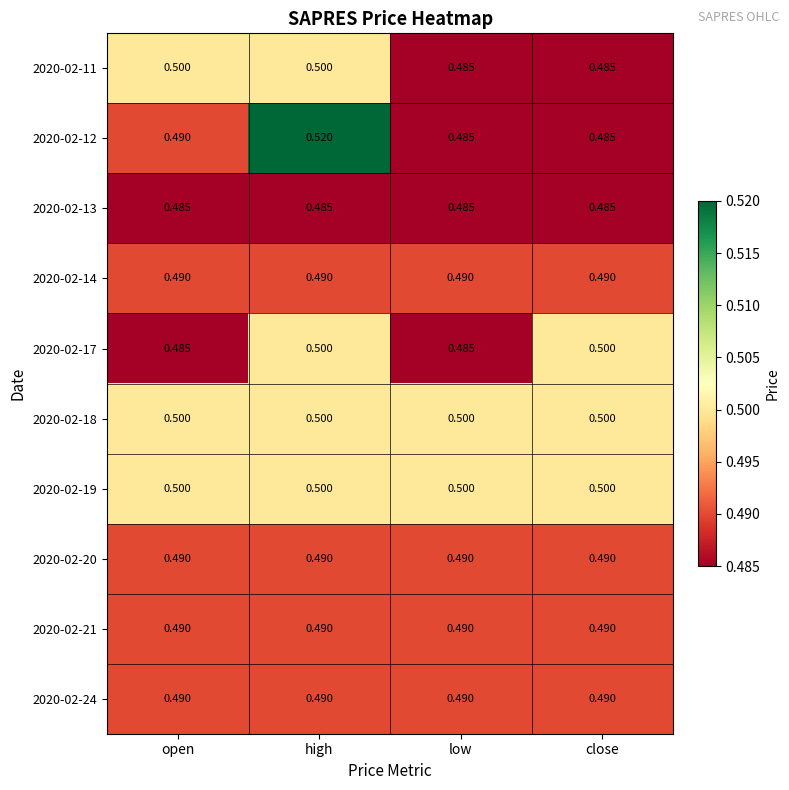

Which label corresponds to the largest value in the chart?

high